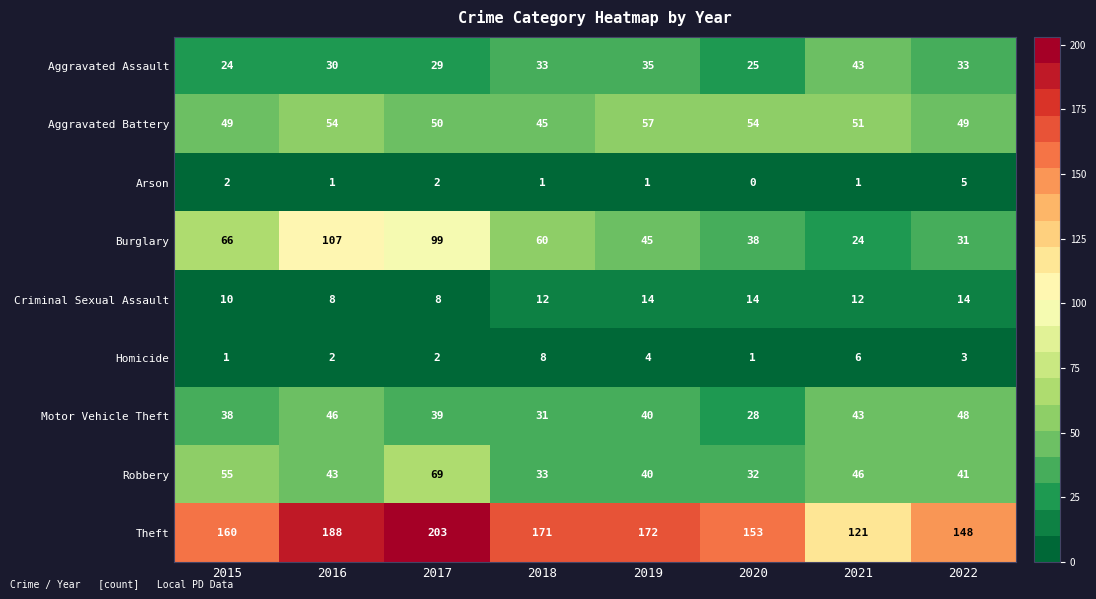

How many distinct data groups are displayed?

9